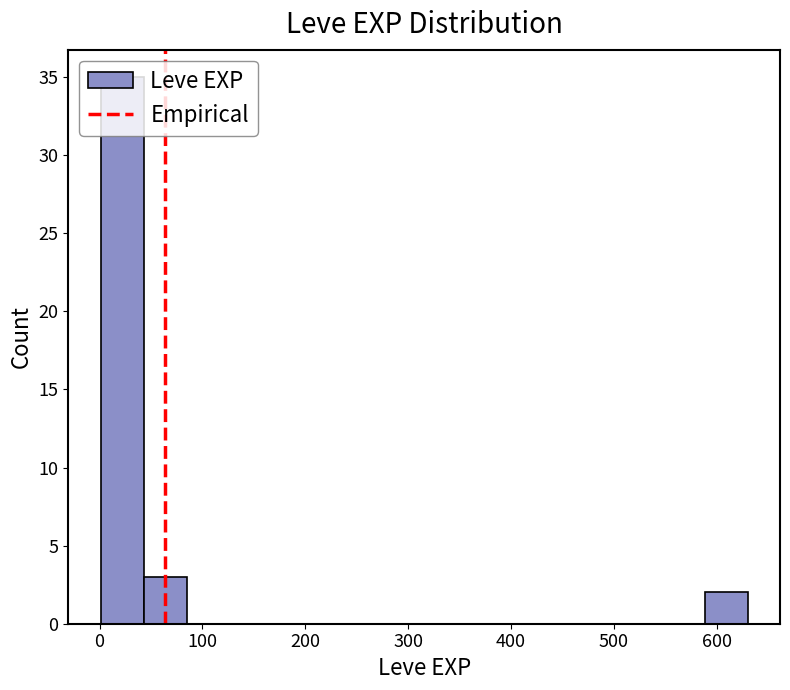

What is the height of the bar covering 0 to 40 on the x-axis? Neither the bar edges nor the heights are printed on the chart, so give them approximately, as read against the axes.

35